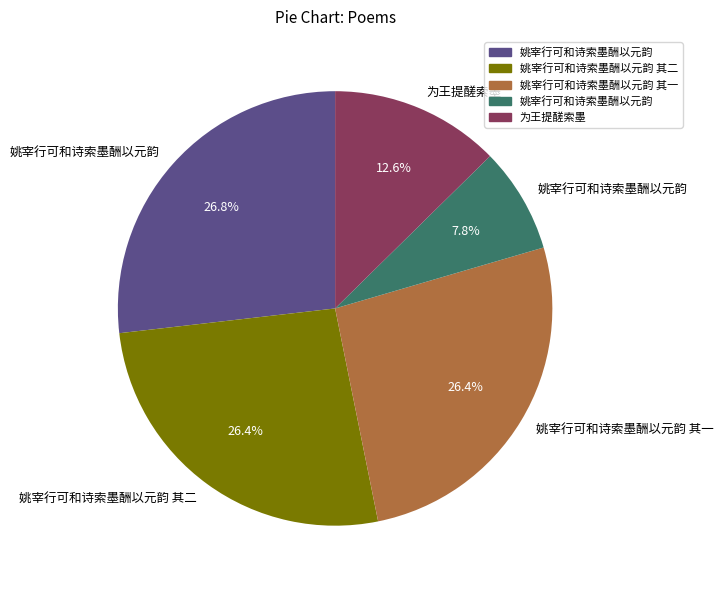

Is there a majority slice in this chart?

No